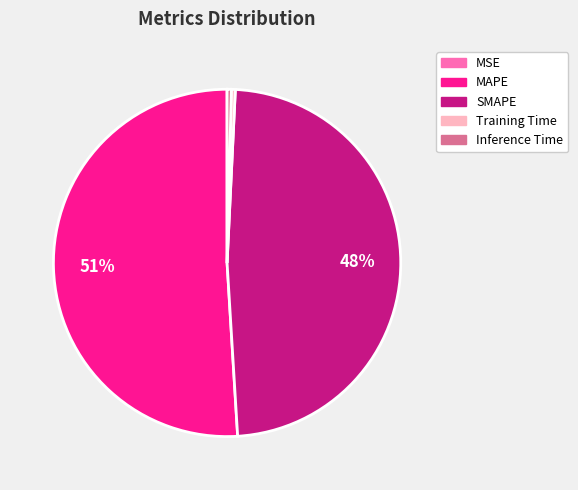

True or false: Inference Time accounts for 13% of the total.

False